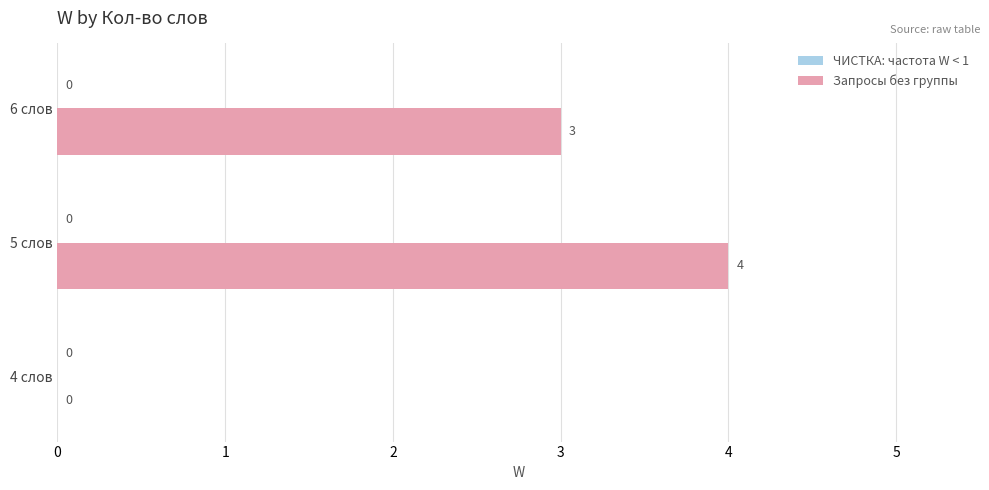

Between 6 слов and 5 слов, which is larger?

5 слов